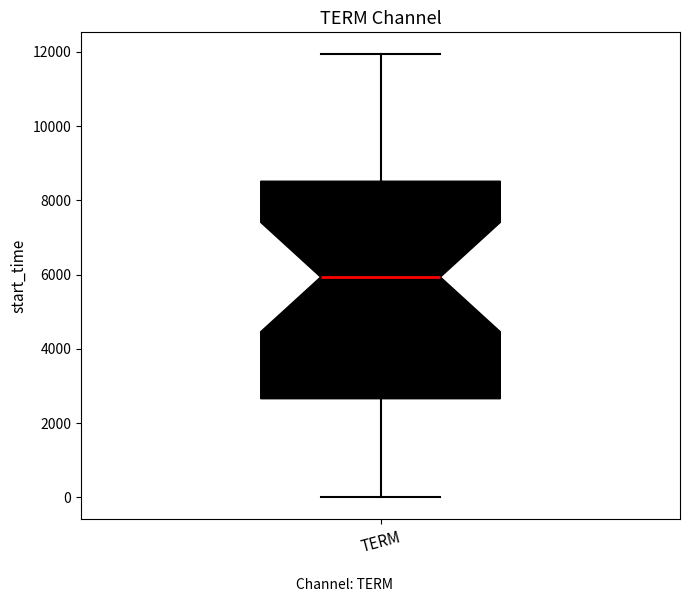

Transcribe this box plot: give where the median line is, the range the box spans, and where the two whiskers end, as read against the y-axis. The values are not printed on the chart, so give them approximately, as read against the axis.

median 6000, box 2600 to 8600, whiskers 0 to 12000